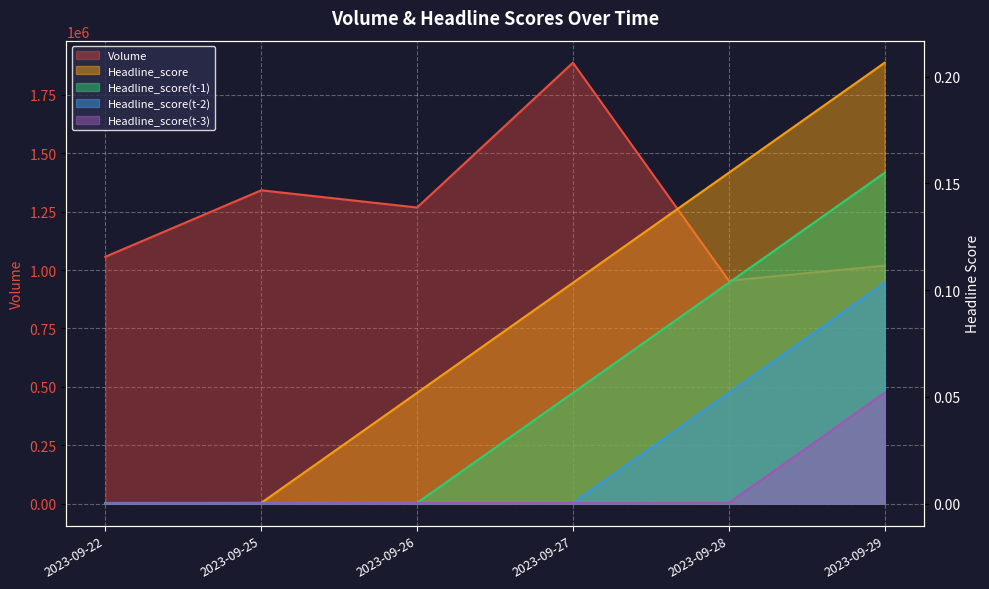

True or false: Headline_score and Headline_score(t-1) intersect in this chart.

False